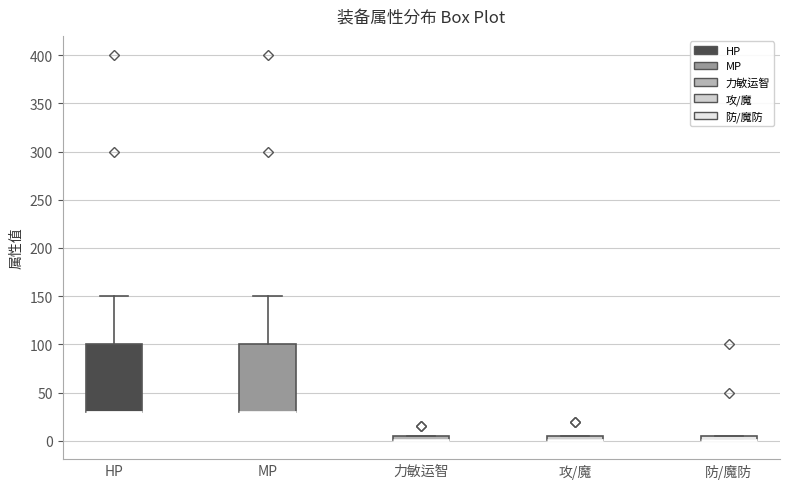

Where is the upper edge of the box for 攻/魔 on the y-axis? The values are not printed on the chart, so give them approximately, as read against the axis.

5